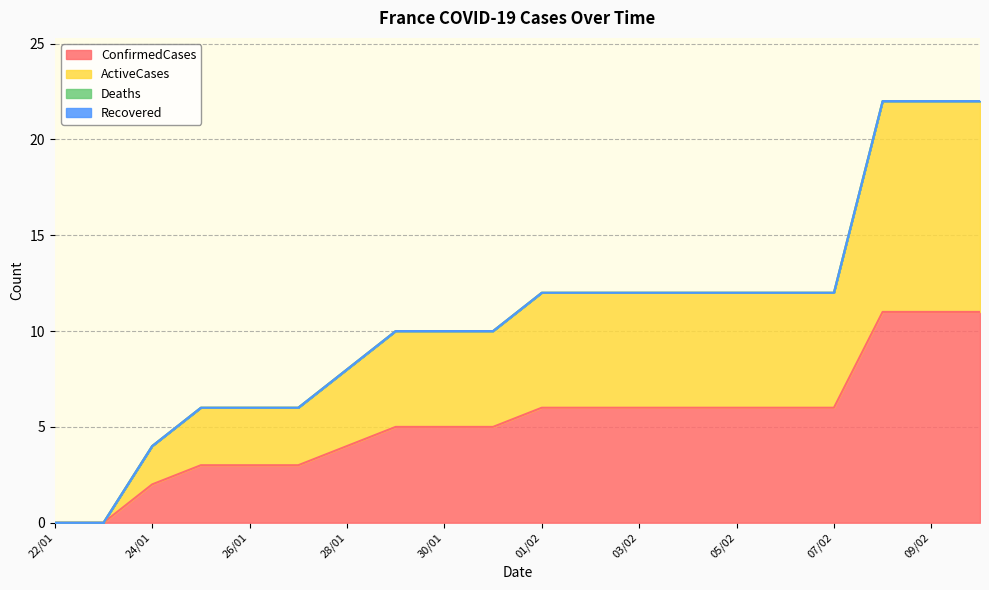

Count the number of categories in the chart.

20